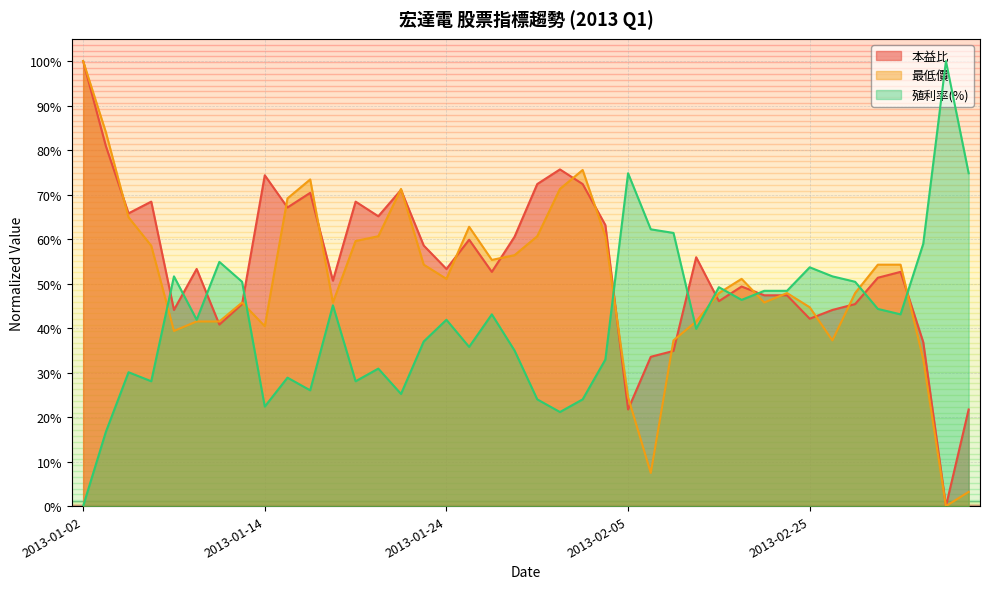

At how many categories does at least one series exceed 42?

40